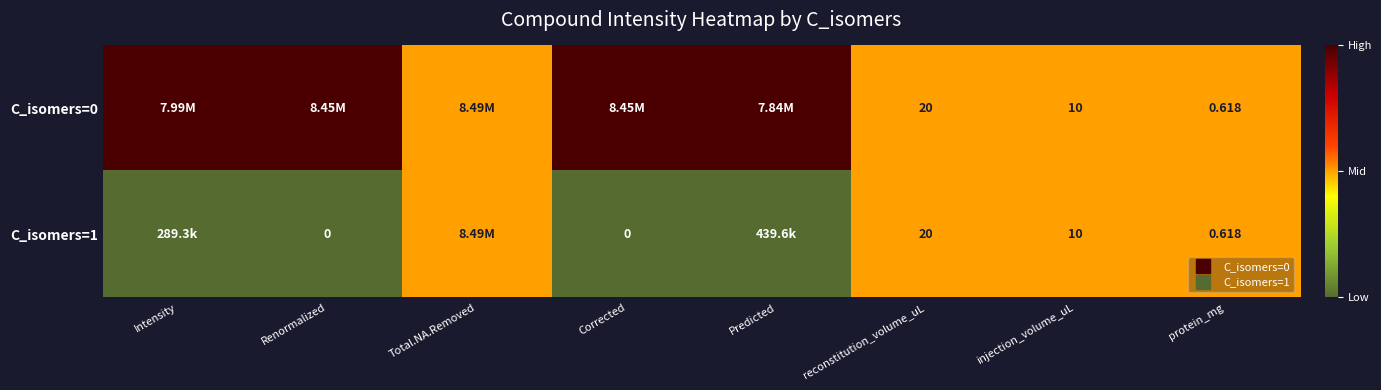

The value of C_isomers=0 at protein_mg is 0.5. True or false?

True